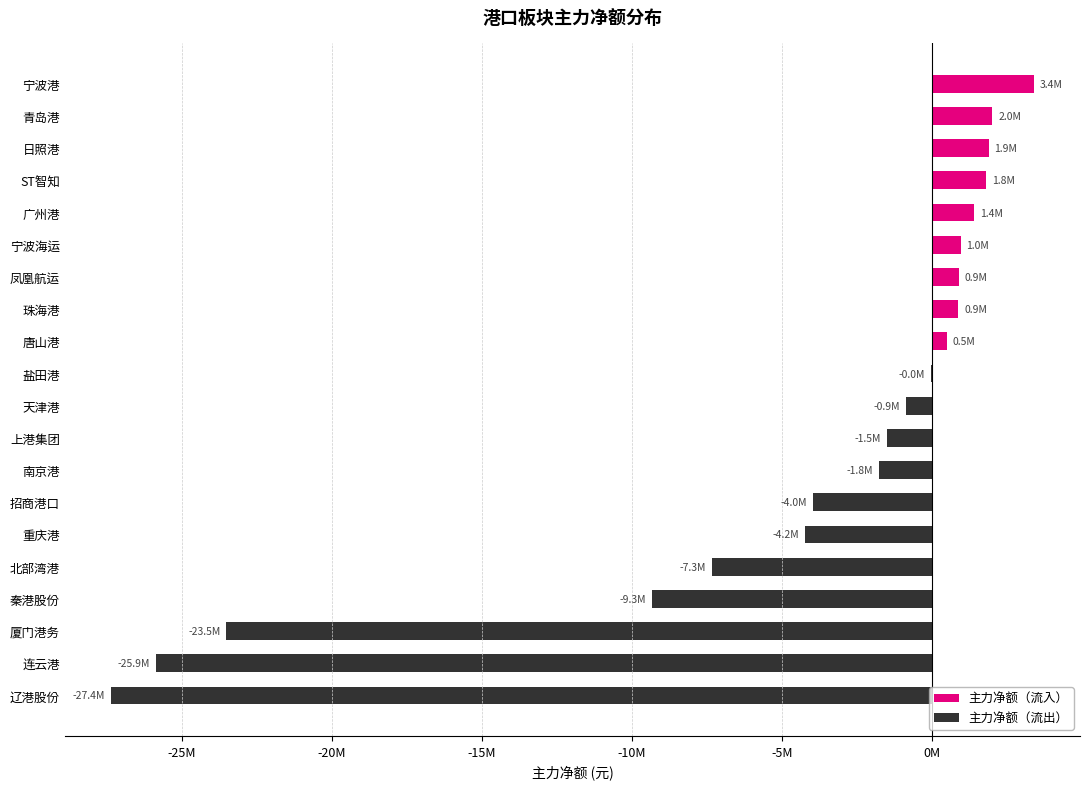

What is the total value across all series at 广州港?

1387189